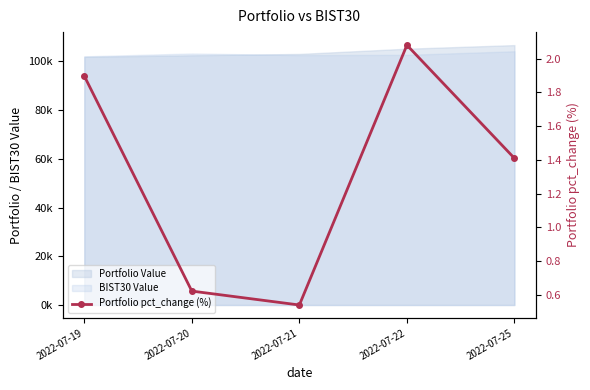

Rank the categories by value from lowest to highest.

2022-07-21, 2022-07-20, 2022-07-25, 2022-07-19, 2022-07-22